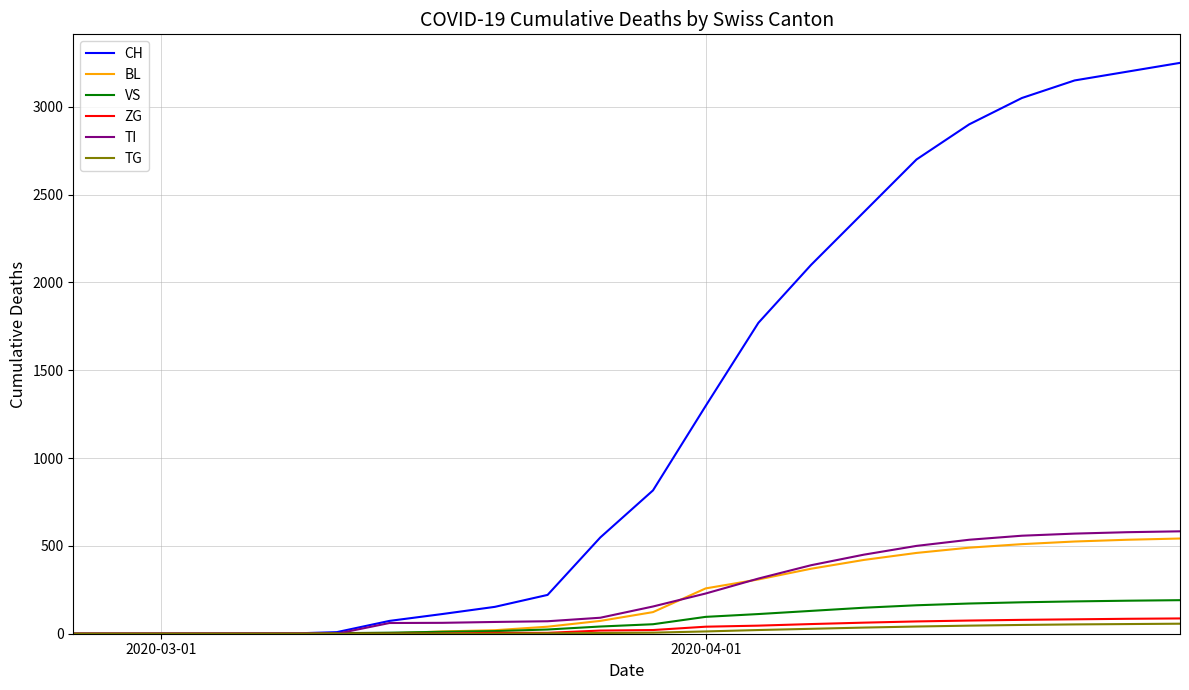

Which series ends up on top after the final intersection of BL and TI?

TI